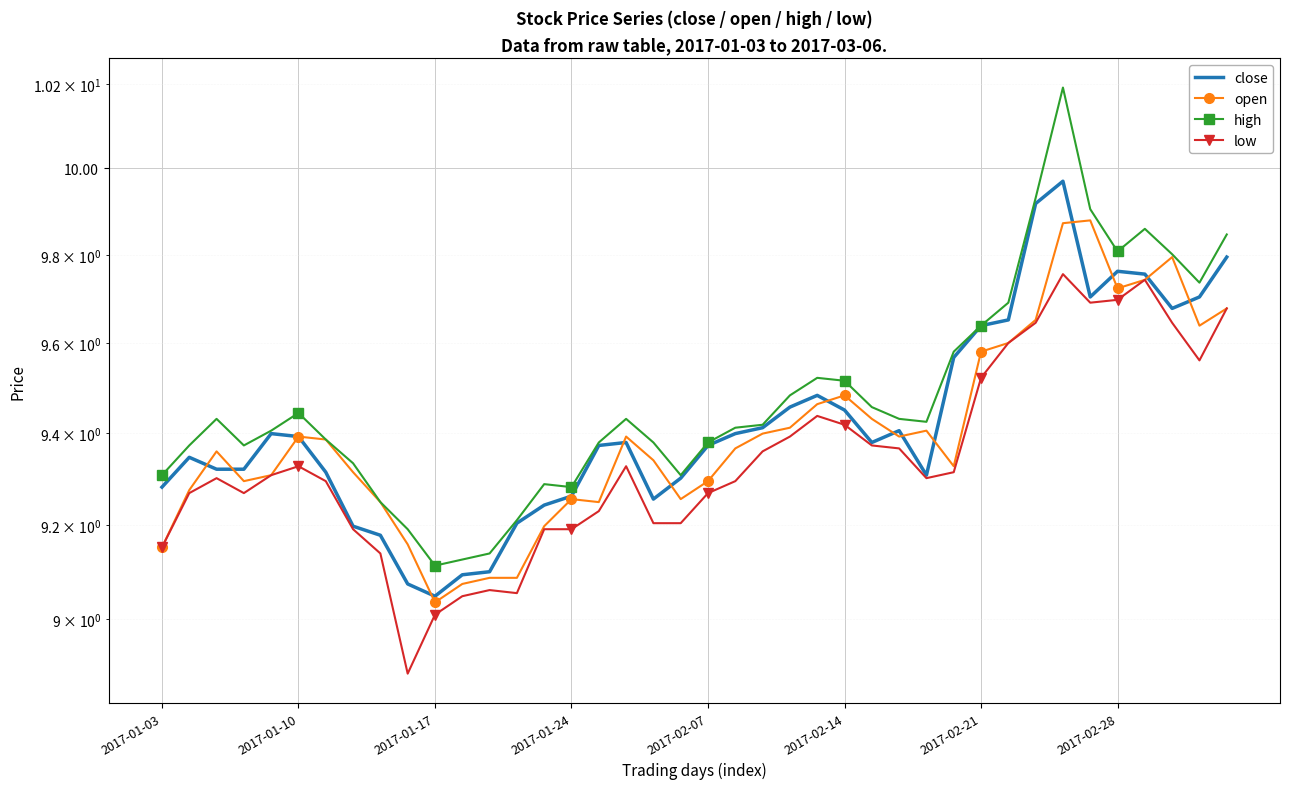

Rank the categories by open value from highest to lowest.

34, 33, 37, 36, 35, 39, 32, 38, 31, 30, 25, 24, 26, 23, 28, 22, 2017-02-14, 17, 27, 2017-02-21, 21, 2017-01-17, 18, 29, 2017-02-28, 2017-02-07, 2017-01-24, 20, 2017-01-10, 15, 19, 8, 16, 14, 9, 2017-01-03, 12, 13, 11, 10